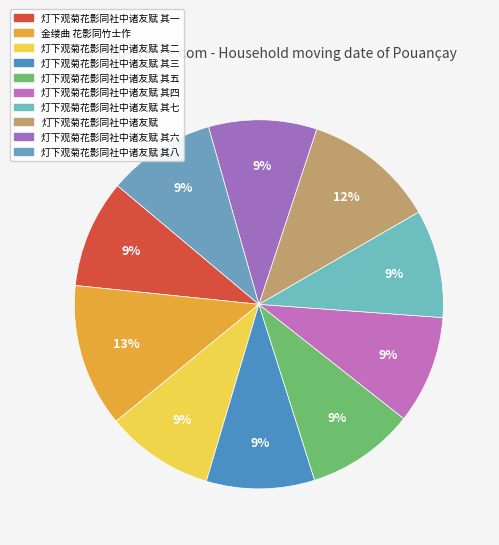

True or false: 灯下观菊花影同社中诸友赋 其五 accounts for 23% of the total.

False